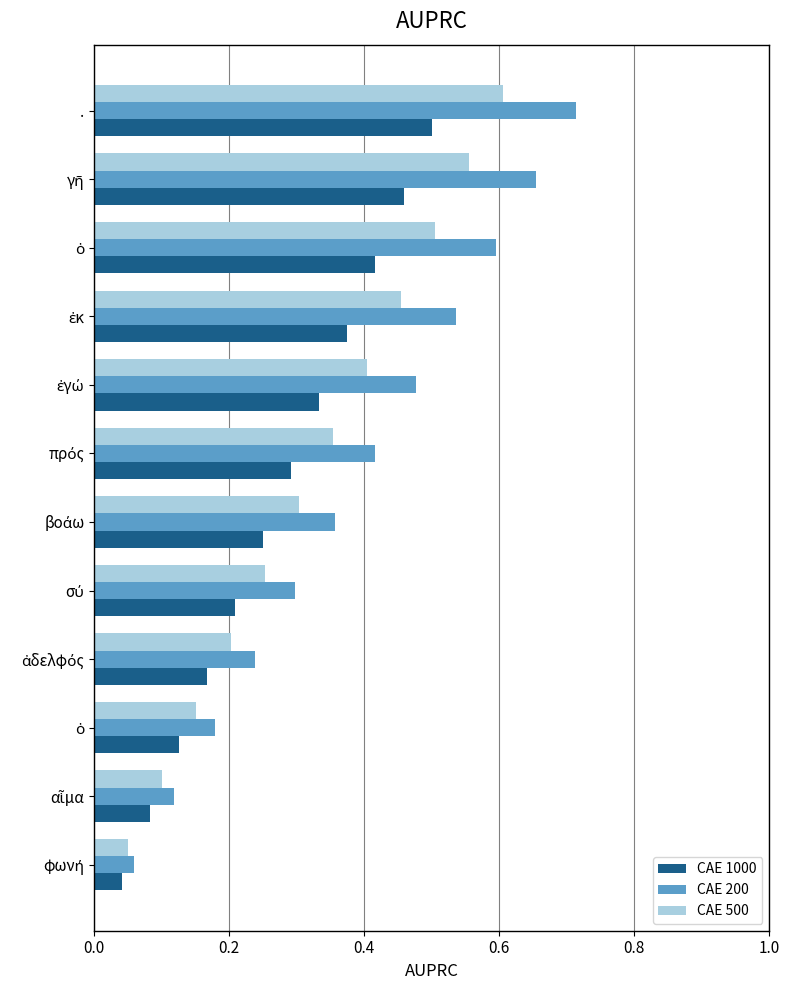

What is the difference between the maximum and second lowest values in the CAE 200 series?

0.6